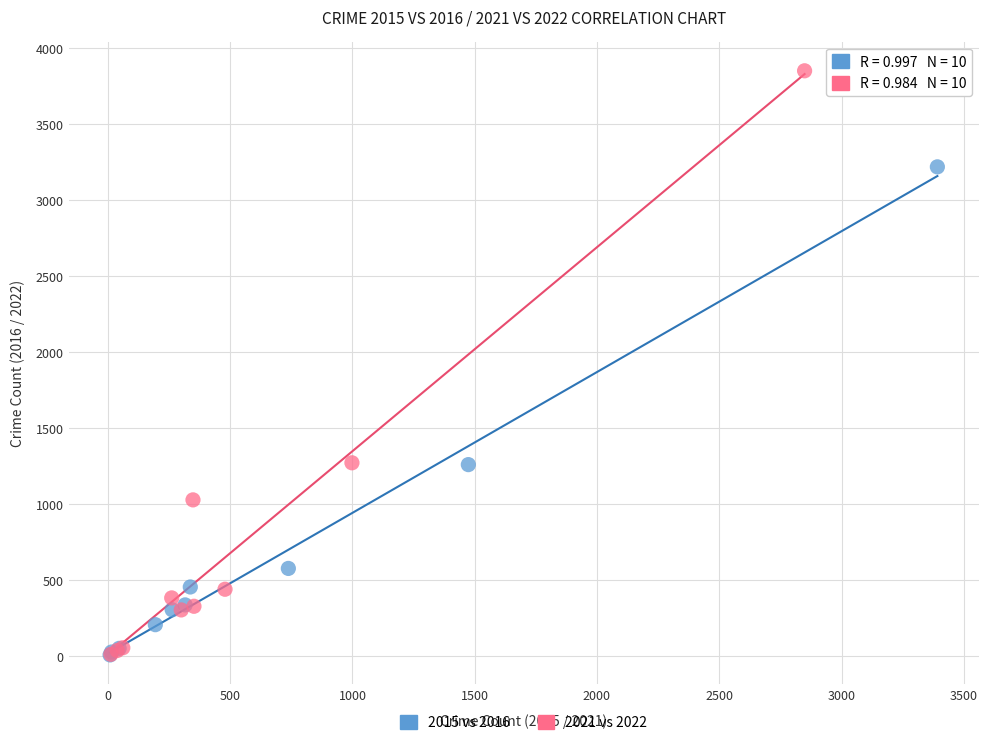

Which series has the widest spread of Y values?

2021 vs 2022